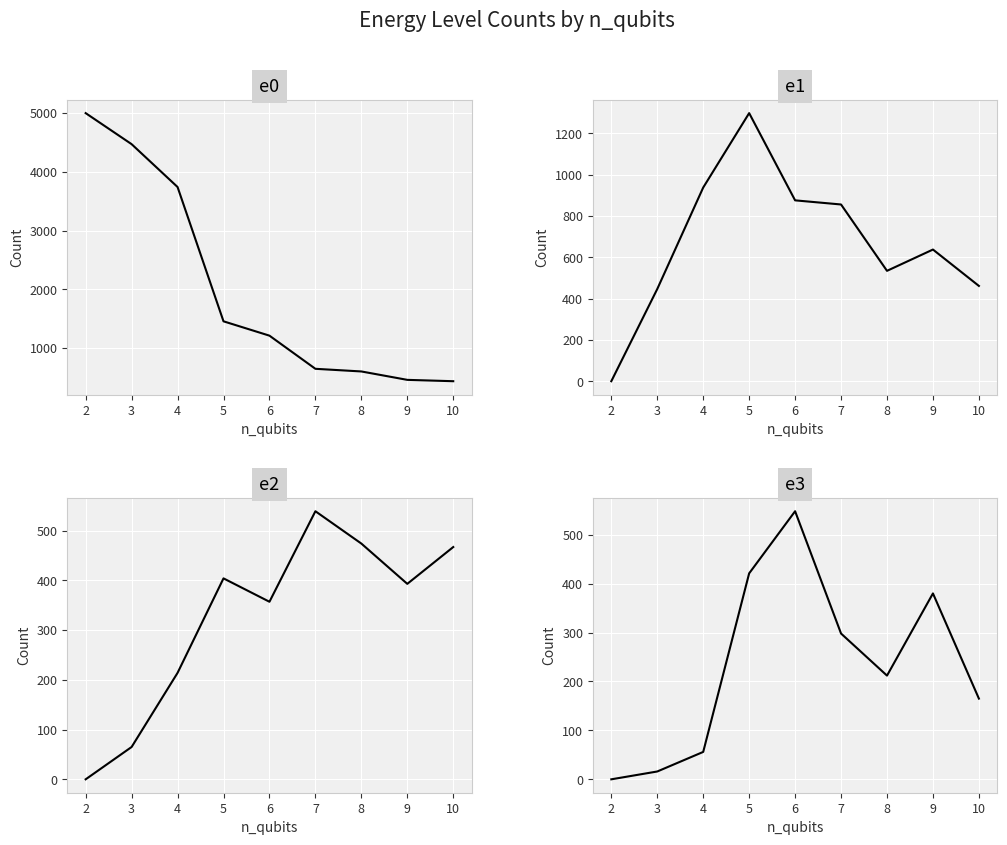

Read the e0 value at 9.

461